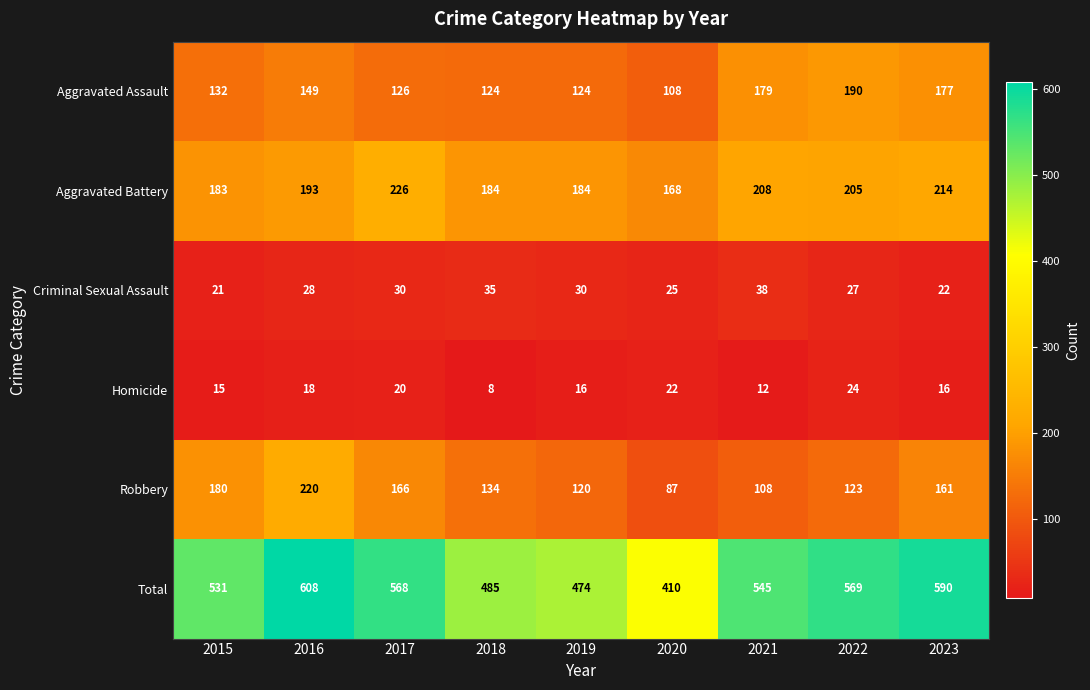

Count the Criminal Sexual Assault values in the range 25 to 30.

5